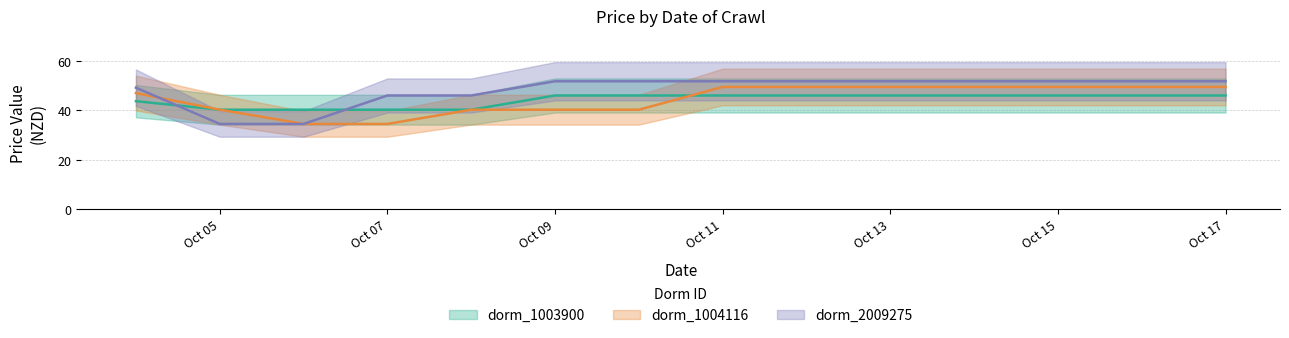

Which series has the largest total across all categories?

dorm_2009275